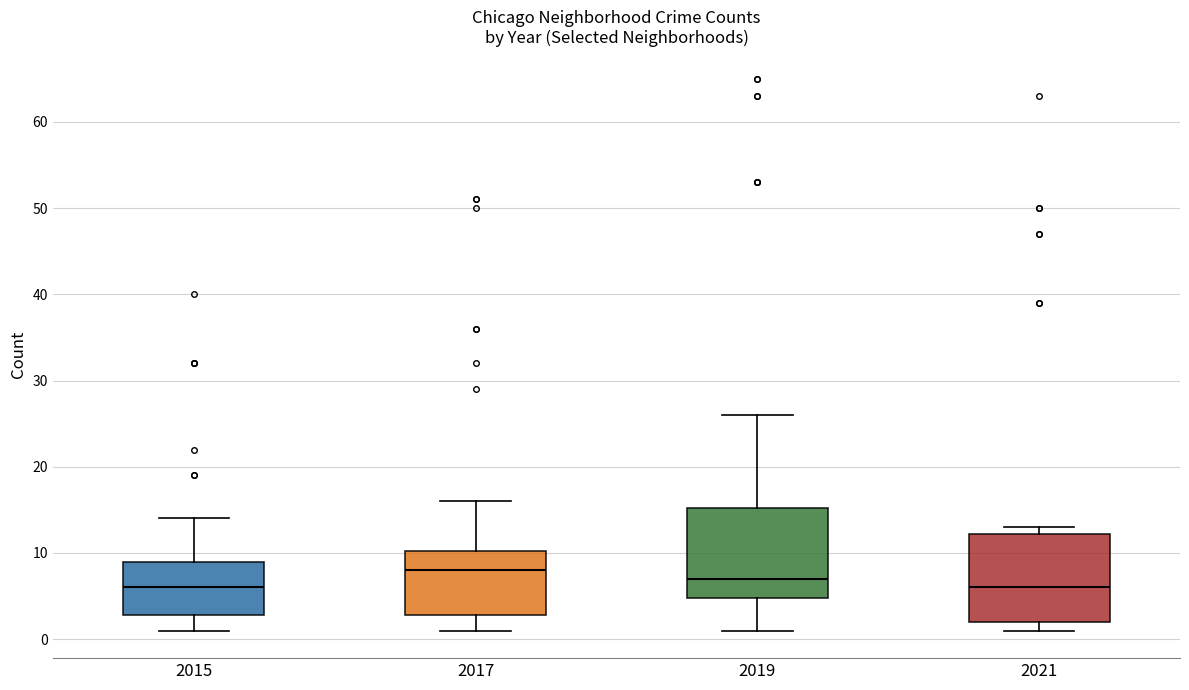

Reading left to right, transcribe this box plot: for each box, give where its median line is, the range the box spans, and where its two whiskers end, as read against the y-axis. The values are not printed on the chart, so give them approximately, as read against the axis.

2015: median 6, box 3 to 9, whiskers 1 to 14
2017: median 8, box 3 to 10, whiskers 1 to 16
2019: median 7, box 5 to 15, whiskers 1 to 26
2021: median 6, box 2 to 12, whiskers 1 to 13